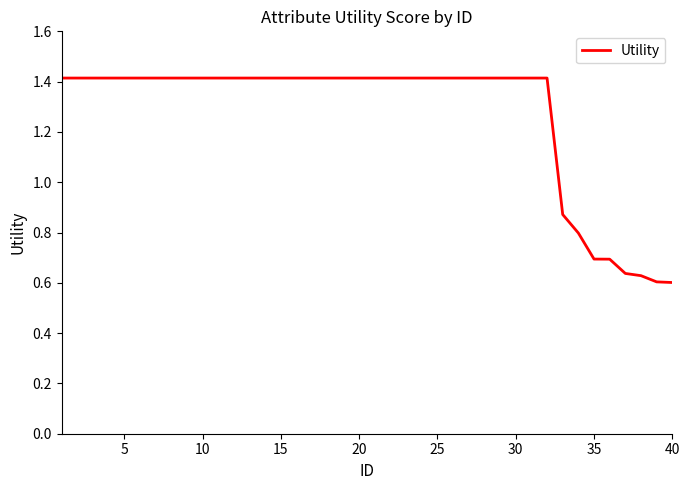

What is the difference between the maximum and minimum values?

0.8